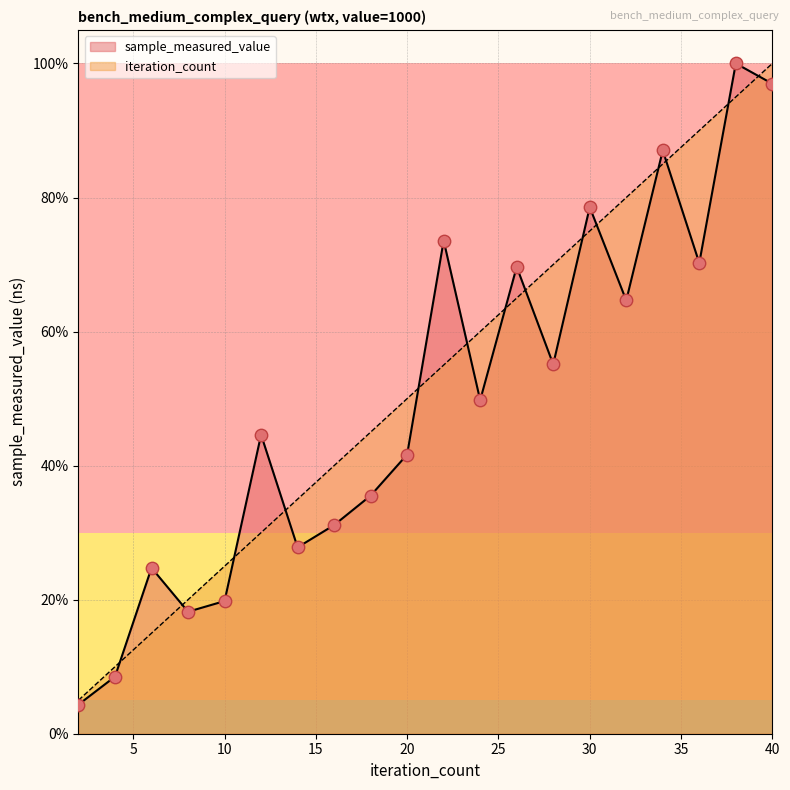

Which series contains the highest Y value?

sample_measured_value